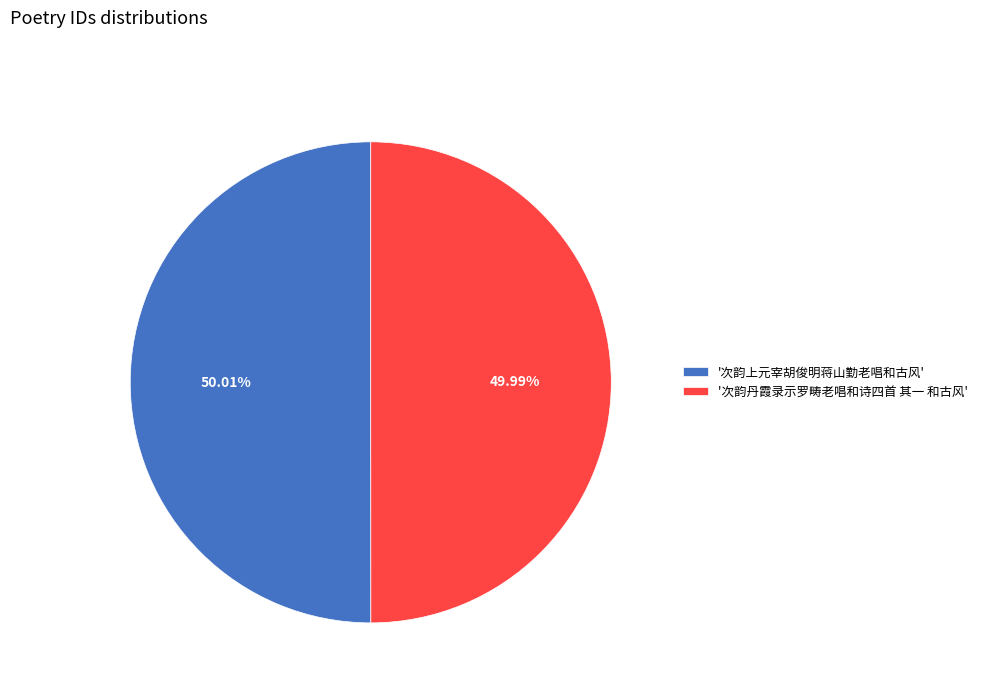

What is the ratio of the value at '次韵上元宰胡俊明蒋山勤老唱和古风' to the value at '次韵丹霞录示罗畴老唱和诗四首 其一 和古风'?

1.0